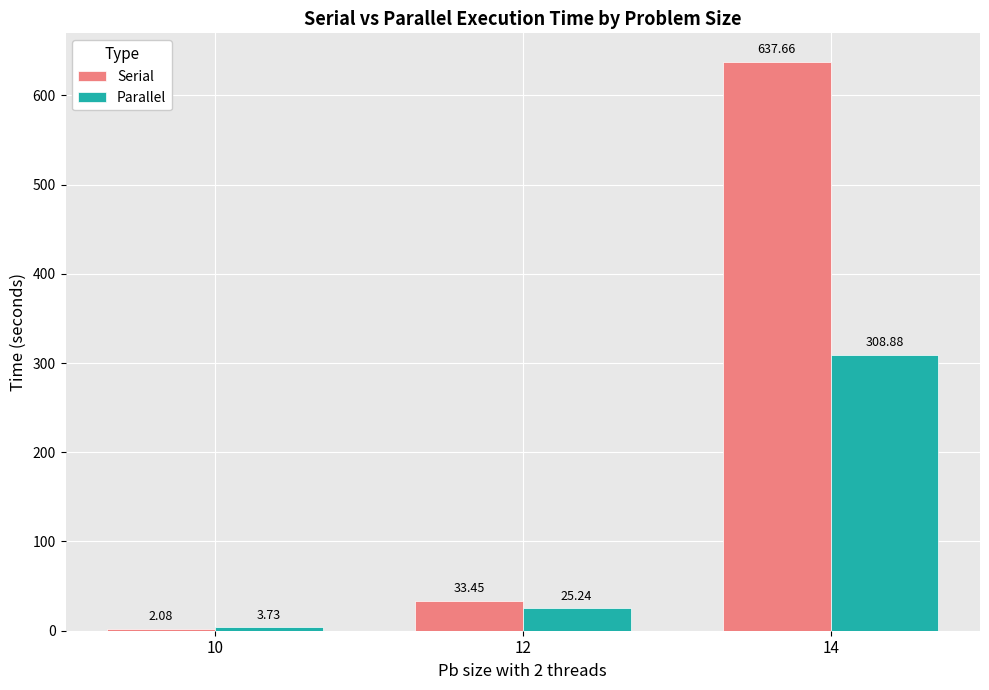

How many categories are shown in the chart?

3